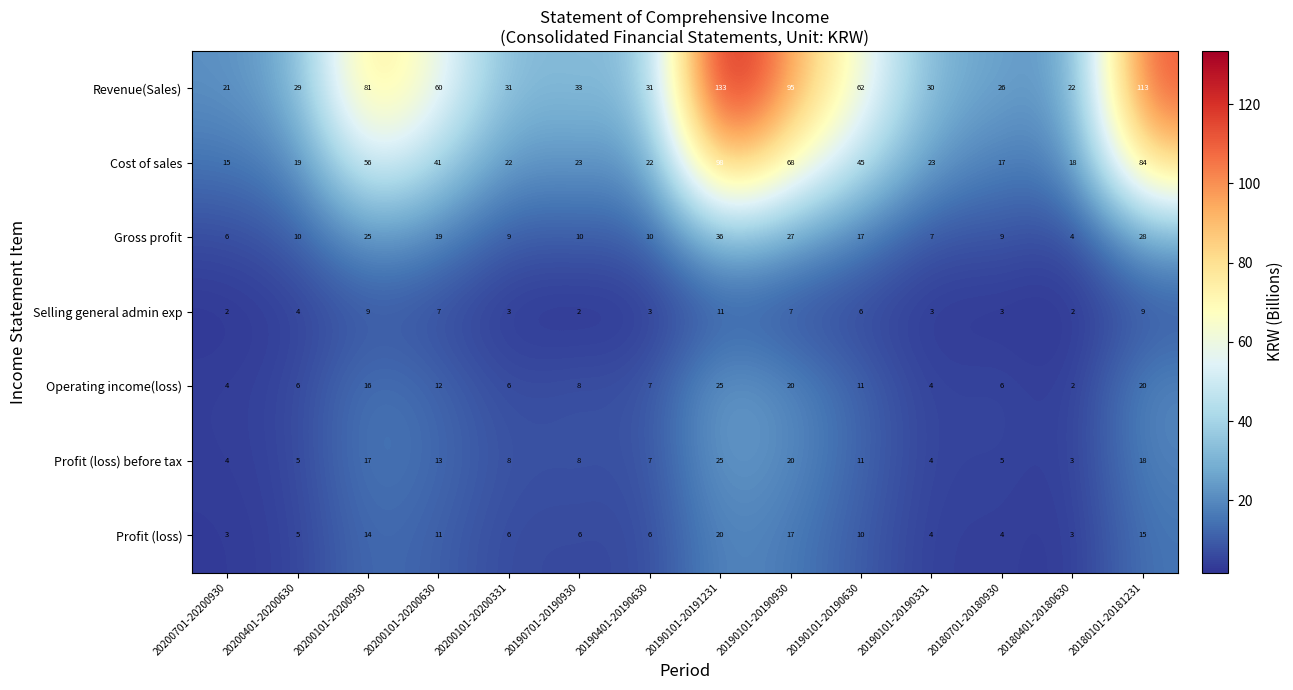

Is it true that Gross profit equals 17 at 20200401-20200630?

False